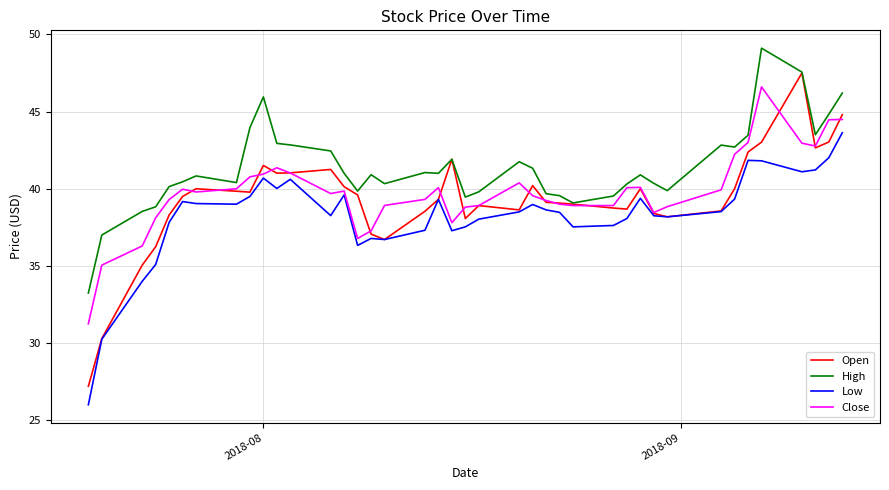

Rank the series by their maximum value, from highest to lowest.

High, Open, Close, Low